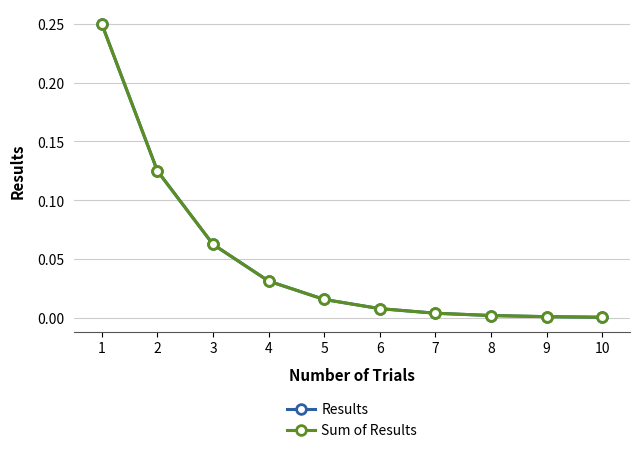

Is this an area chart (filled region under the line)?

No